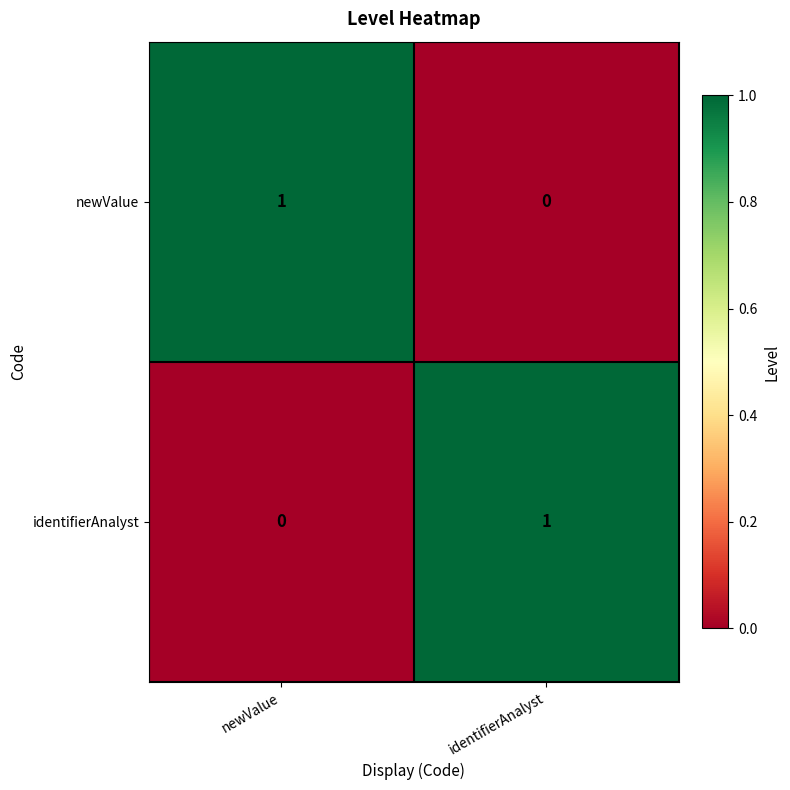

Rank the series at identifierAnalyst from lowest to highest value.

newValue, identifierAnalyst